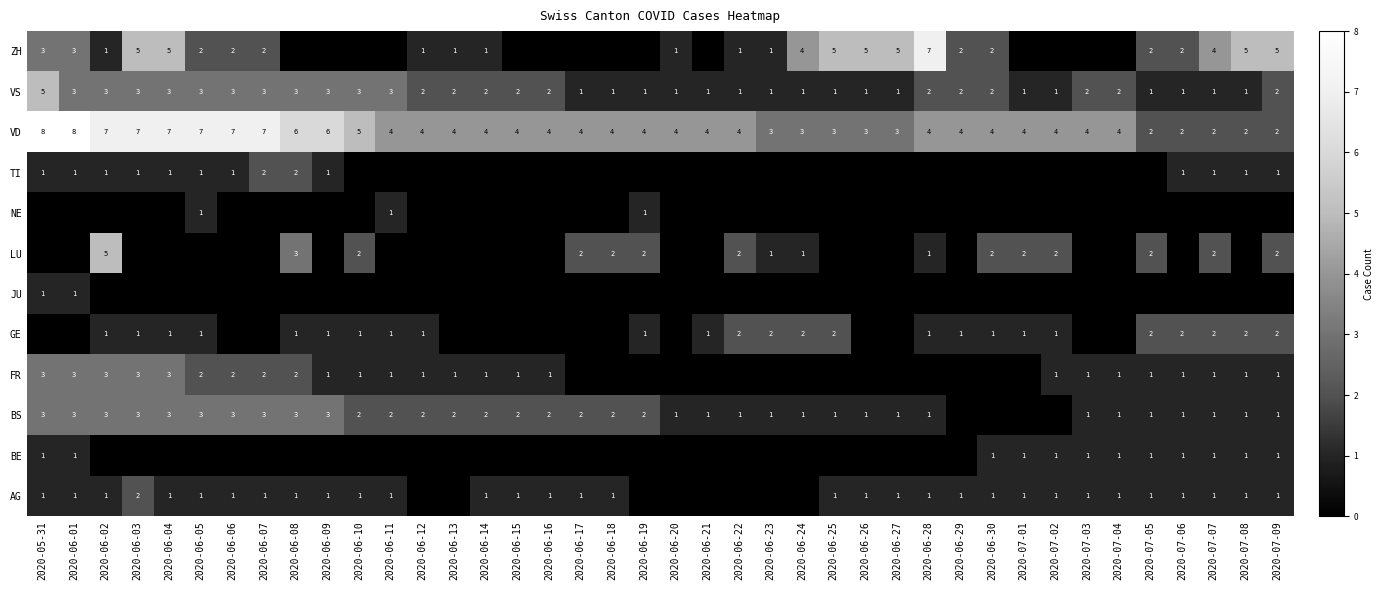

What is the sum of all VS values?

77